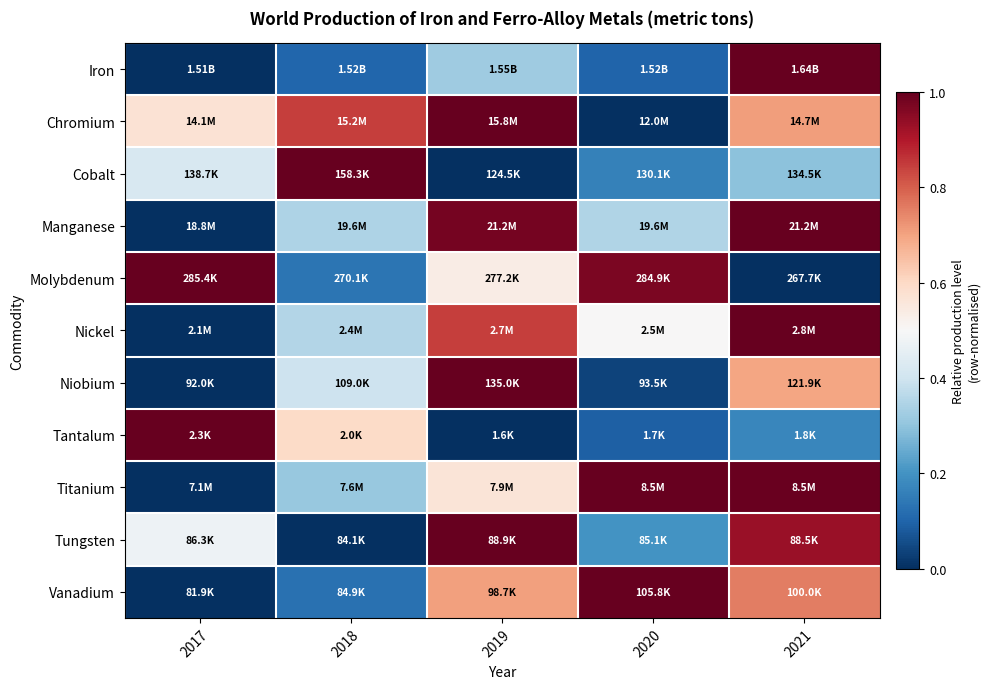

How many distinct data groups are displayed?

11